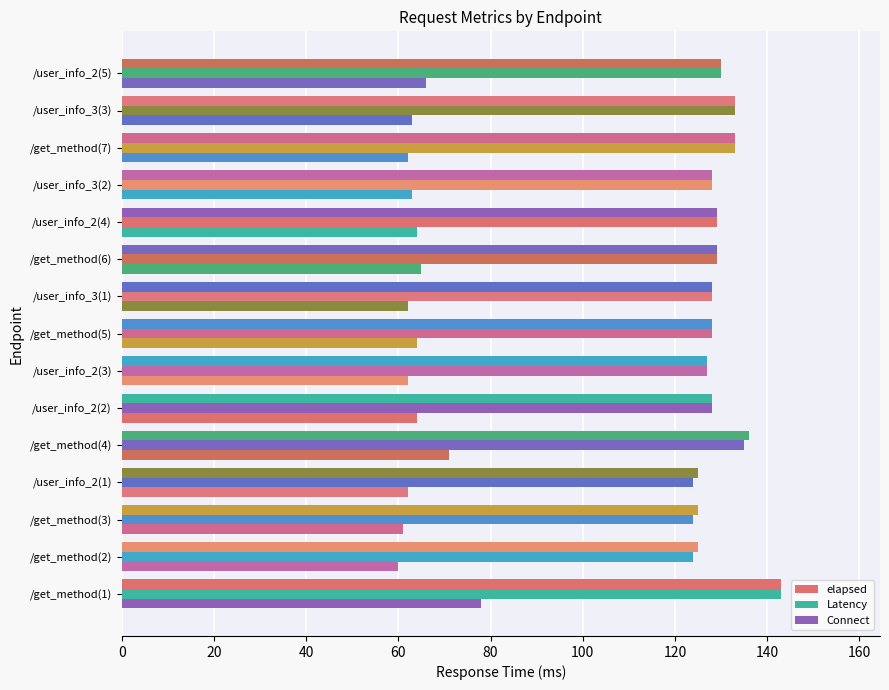

Reading right to left, extract all data points from this chart.

elapsed: 130	133	133	128	129	129	128	128	127	128	136	125	125	125	143
Latency: 130	133	133	128	129	129	128	128	127	128	135	124	124	124	143
Connect: 66	63	62	63	64	65	62	64	62	64	71	62	61	60	78